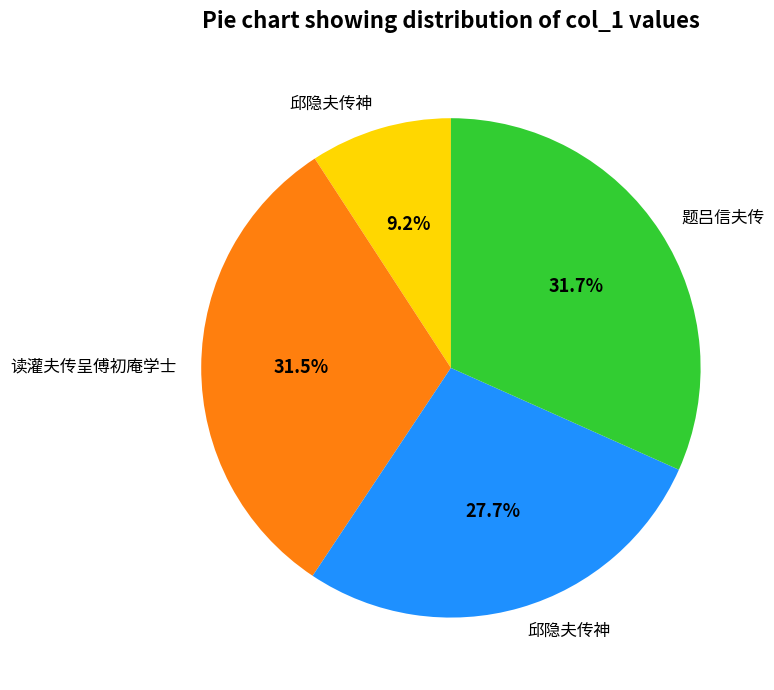

Is there a majority slice in this chart?

No